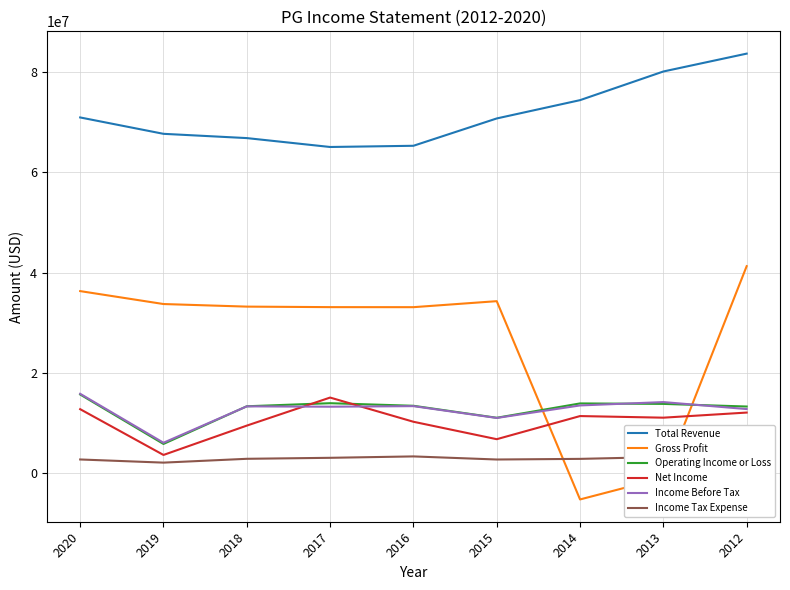

Rank the categories by Income Before Tax value from highest to lowest.

2020, 2013, 2014, 2016, 2018, 2017, 2012, 2015, 2019